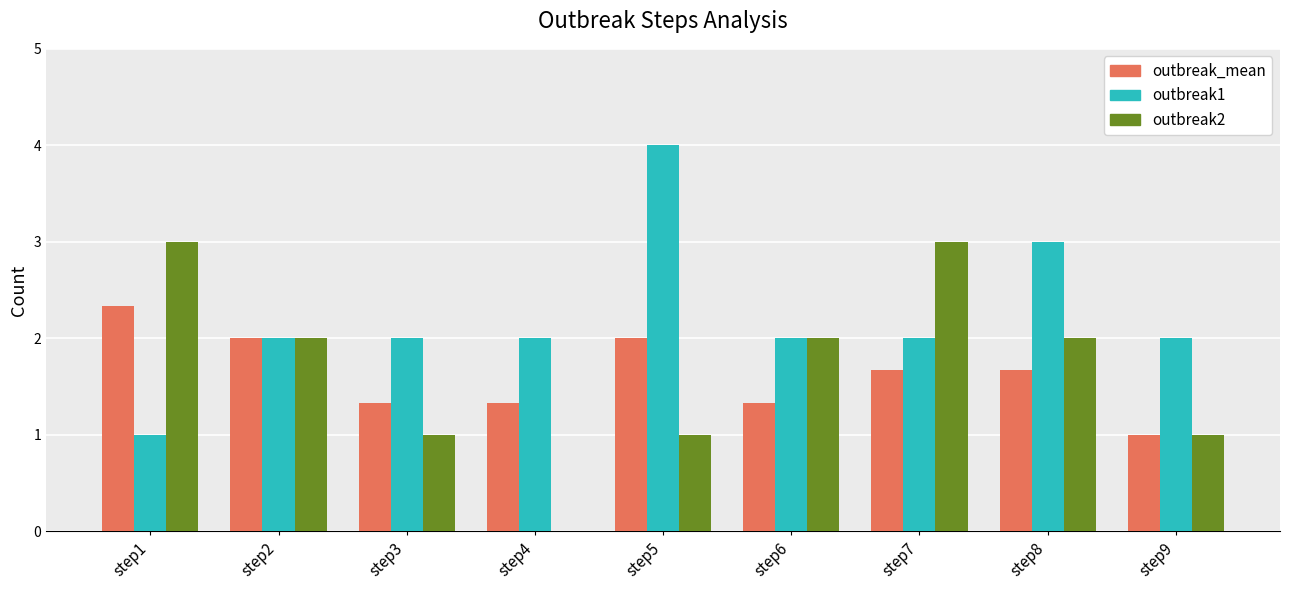

True or false: outbreak1 has a value of 2.0 at step6.

True